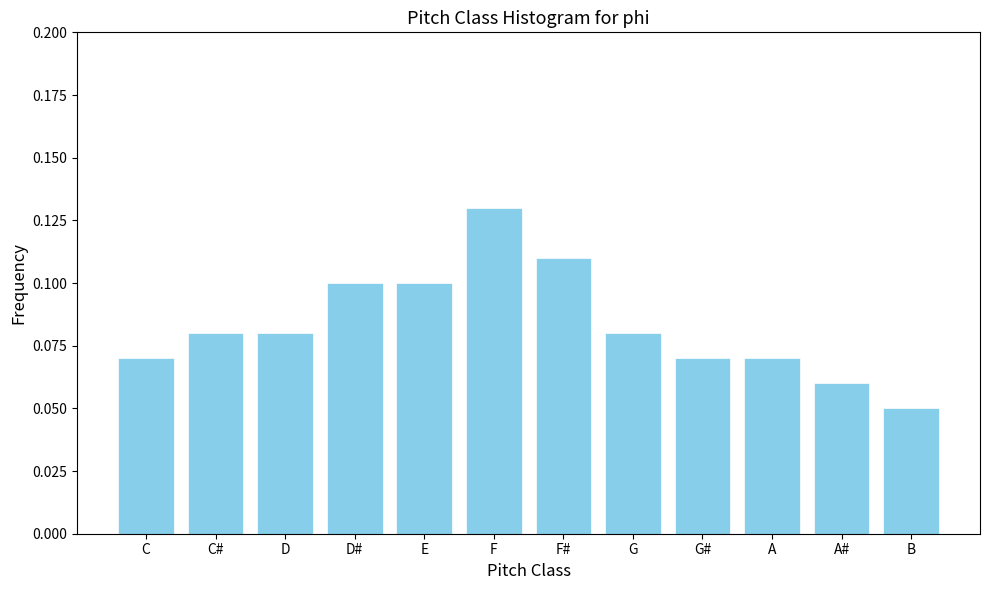

How many values are between 0 and 1?

12